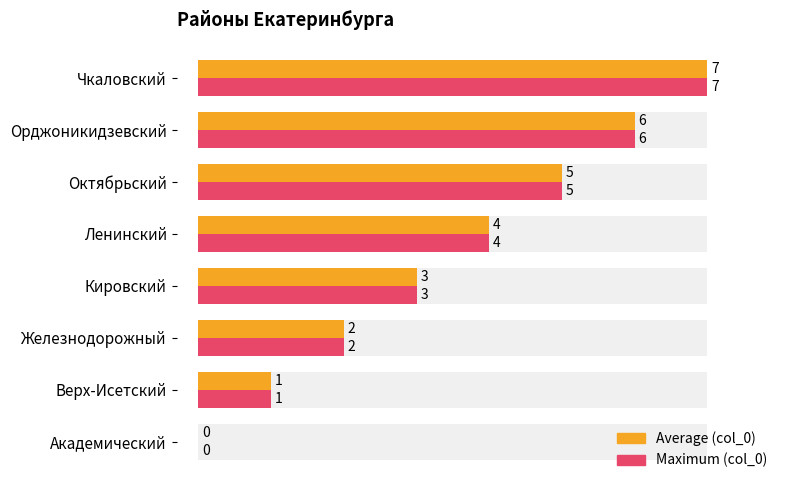

What is the sum of all col_0 (avg style) values?

28